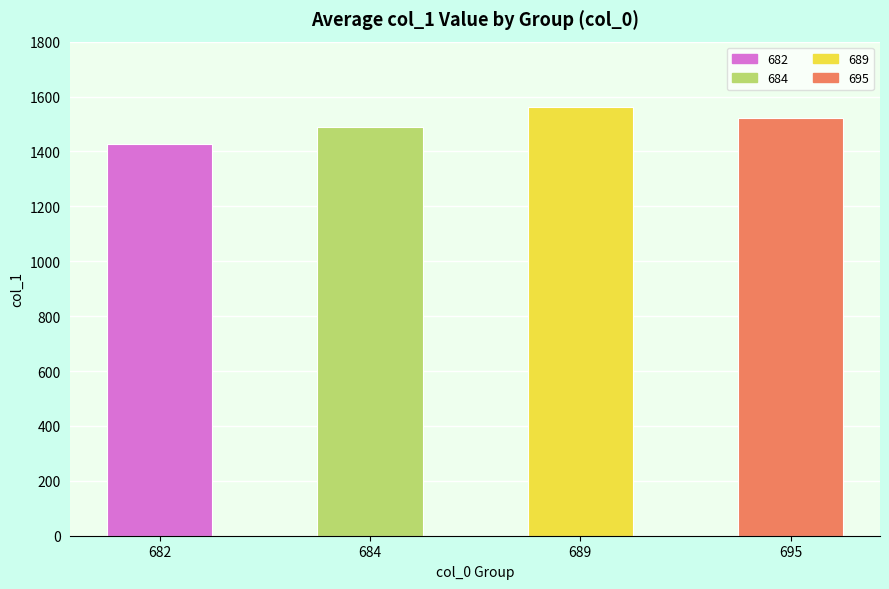

What is the greatest value displayed?

1561.9